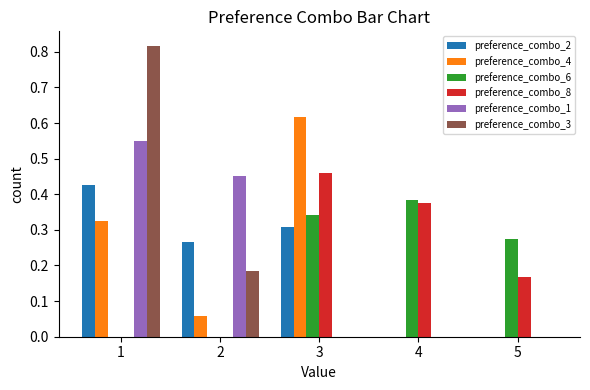

What is the sum of all preference_combo_1 values?

1.0